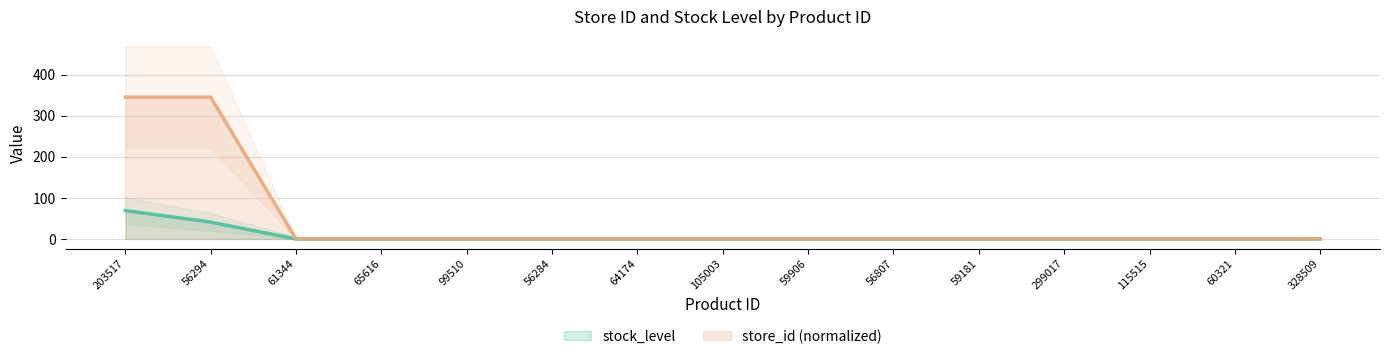

How many values in store_id are above zero?

2